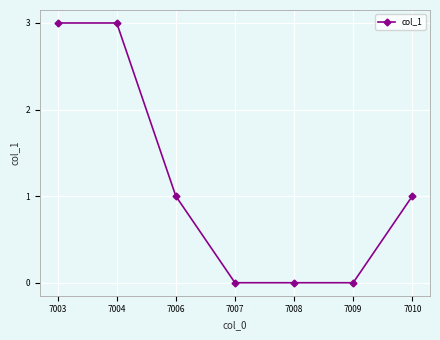

What is the greatest value displayed?

3